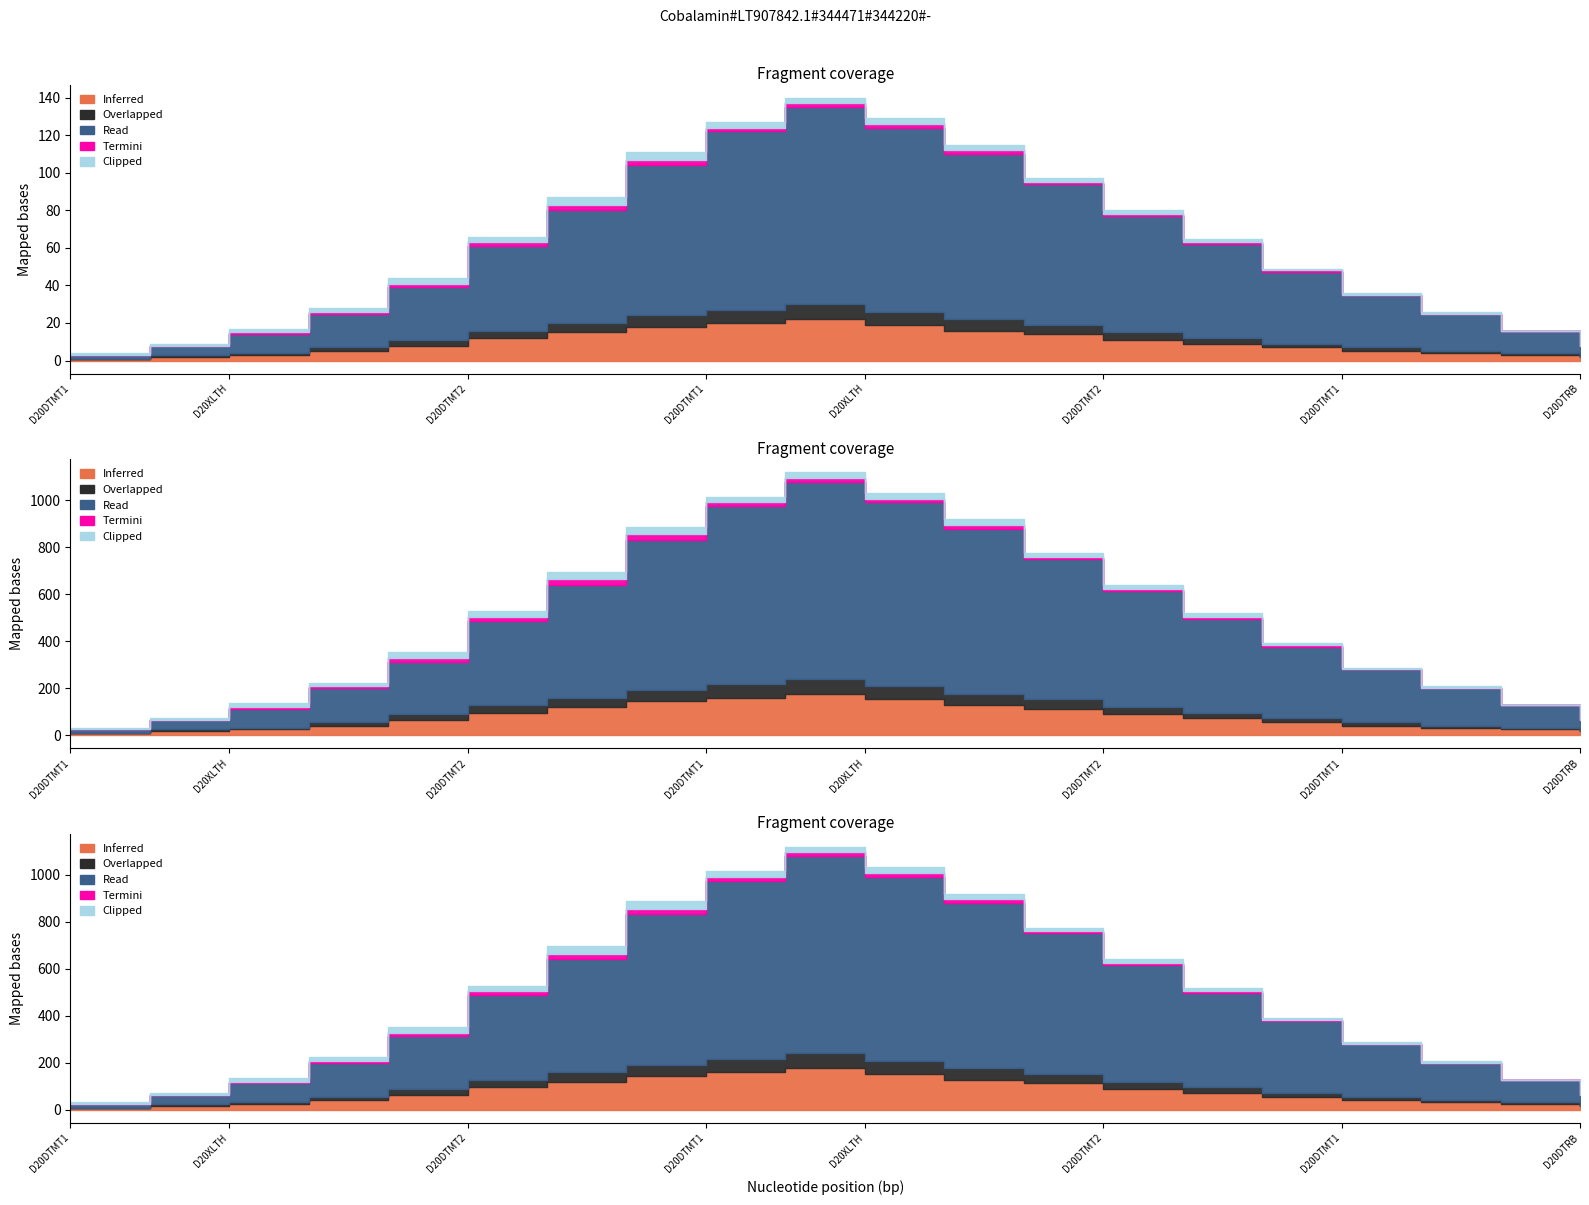

How many interior local peaks does the Inferred series have?

1